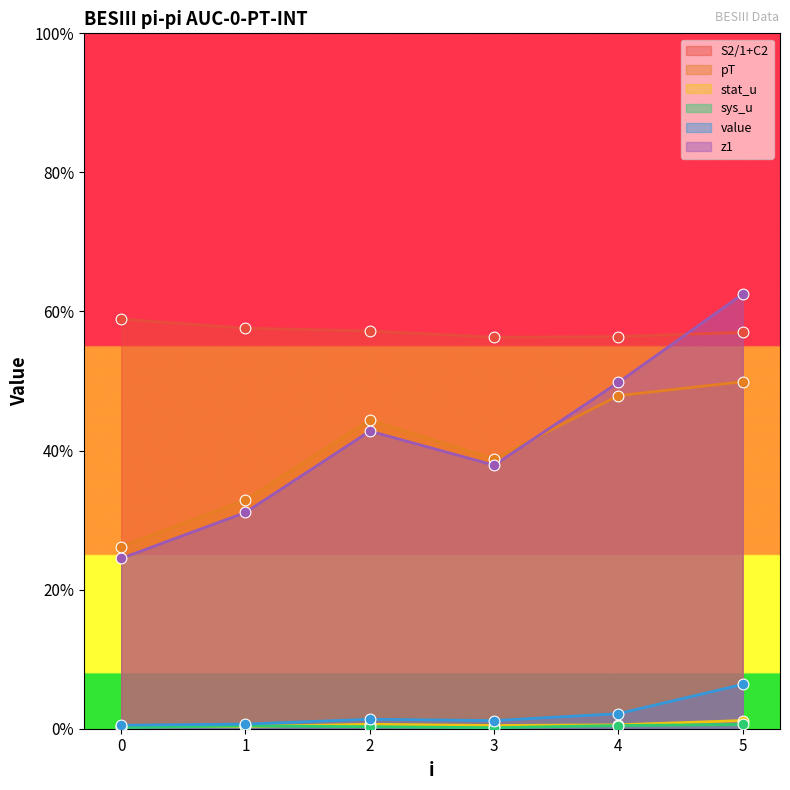

Which series reaches the minimum Y coordinate?

sys_u